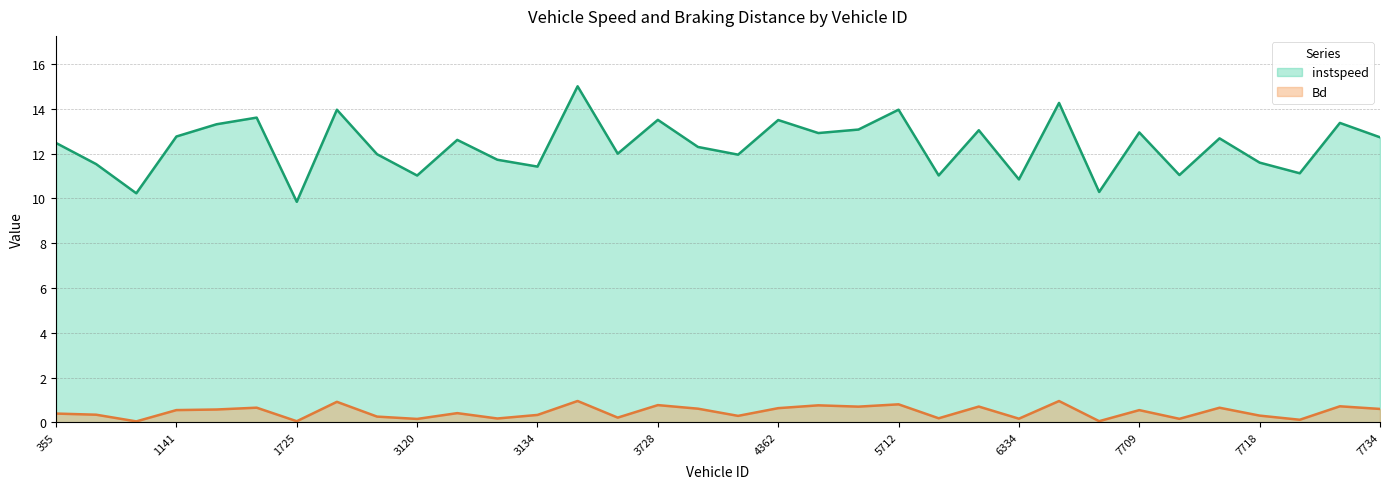

What is the average value of the instspeed series?

12.3